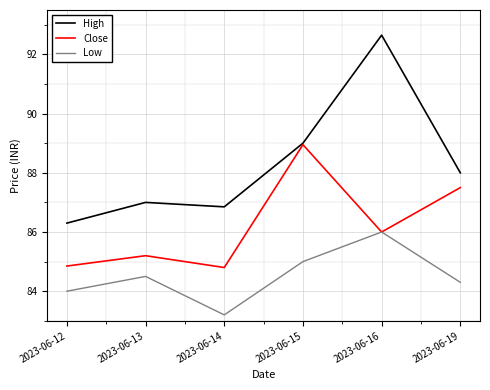

At which category is the sum across all series the highest?

2023-06-16